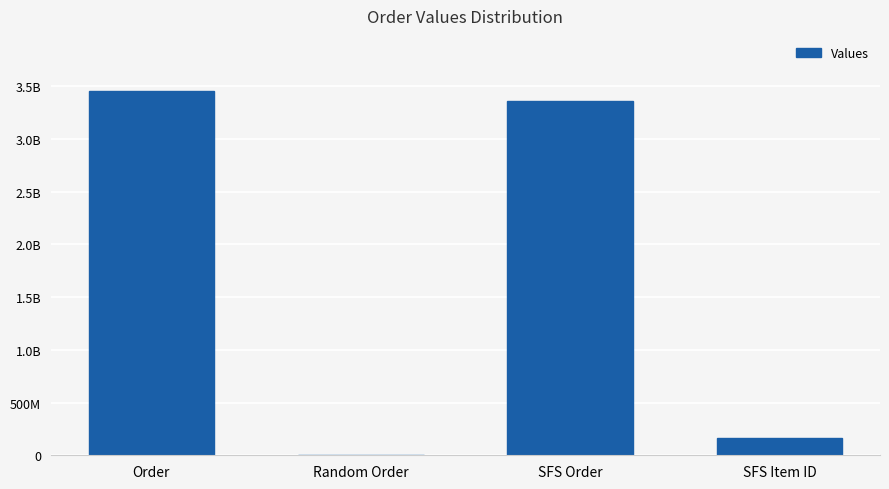

Are the bars grouped side by side (vs. stacked)?

No